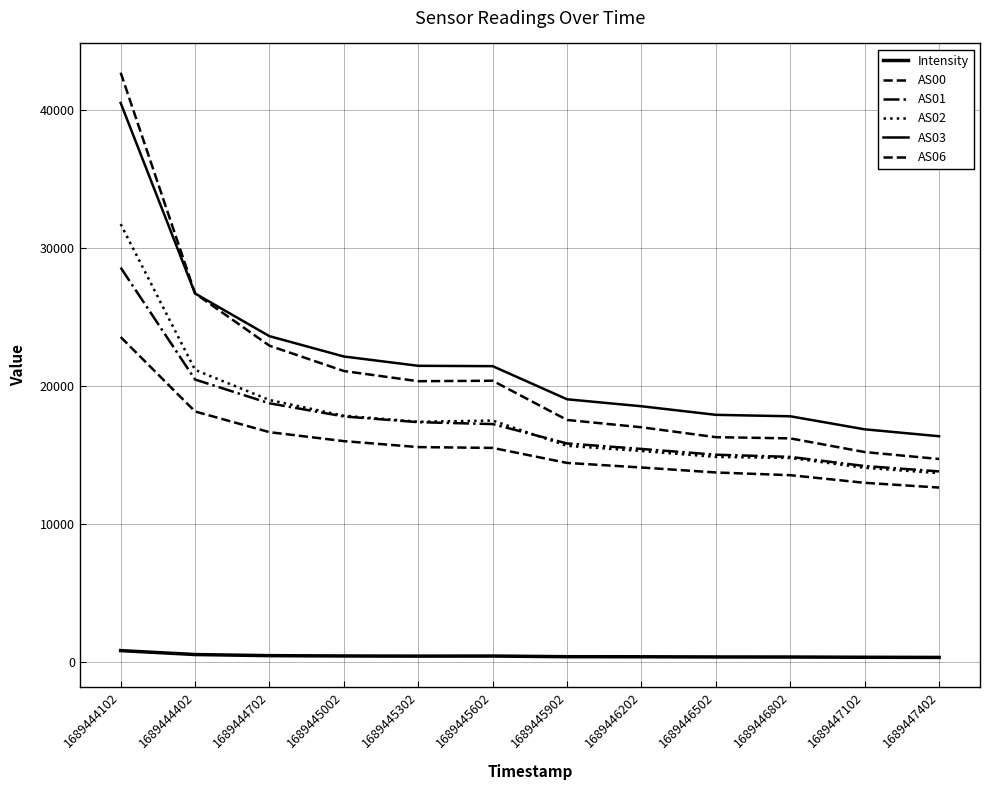

True or false: Intensity and AS06 cross at least once.

False